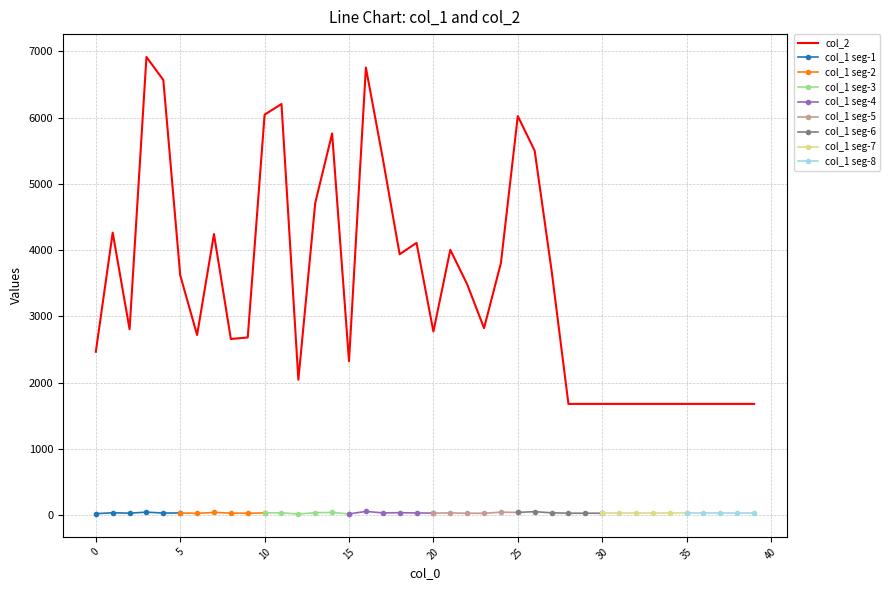

Reading left to right, extract all data points from this chart.

0=2467	1=4265	2=2807	3=6917	4=6569	5=3622	6=2720	7=4244	8=2660	9=2683	10=6046	11=6207	12=2045	13=4714	14=5762	15=2325	16=6757	17=5387	18=3939	19=4111	20=2772	21=4006	22=3486	23=2824	24=3807	25=6025	26=5501	27=3697	28=1680	29=1680	30=1680	31=1680	32=1680	33=1680	34=1680	35=1680	36=1680	37=1680	38=1680	39=1680